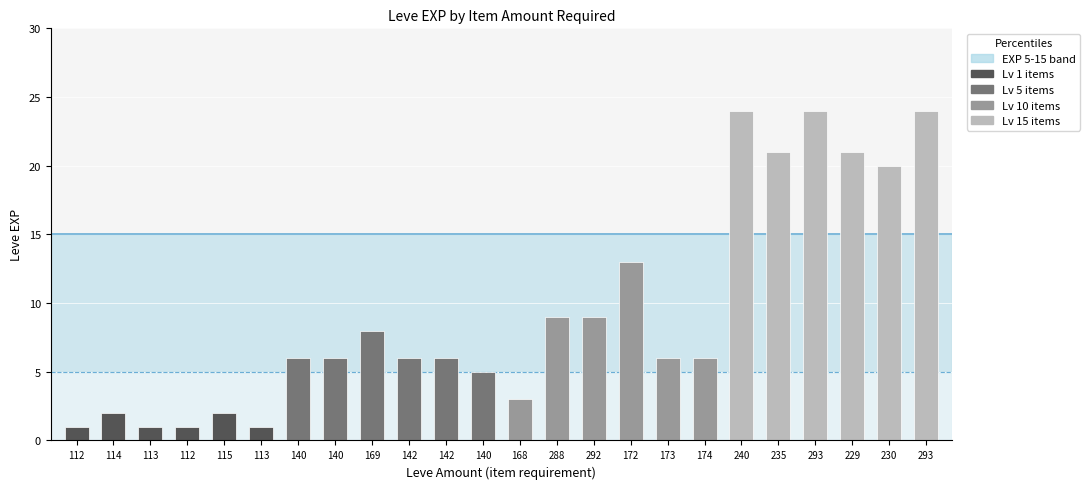

Count the number of categories in the chart.

24